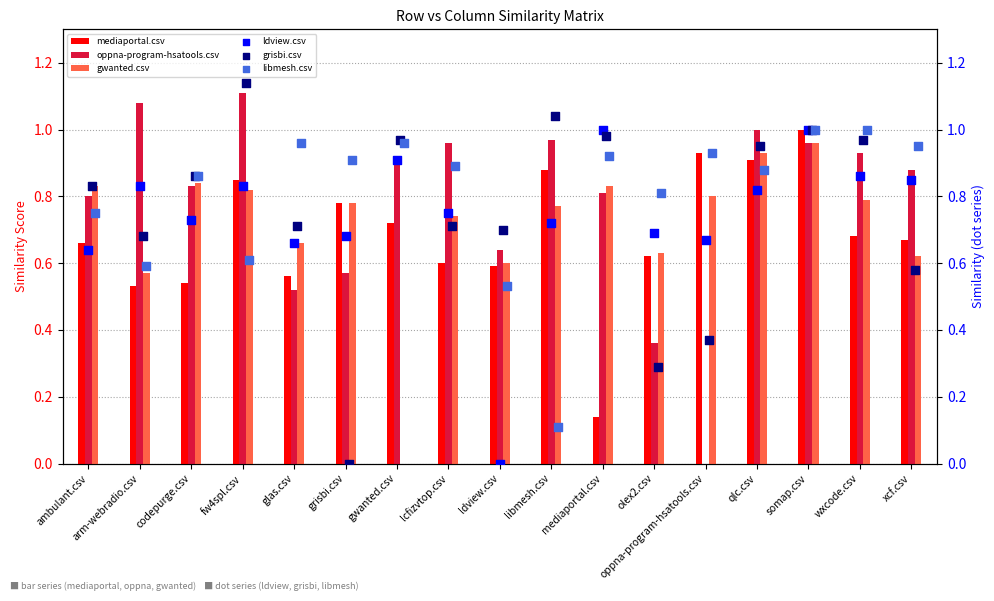

Which series has the largest total across all categories?

libmesh.csv